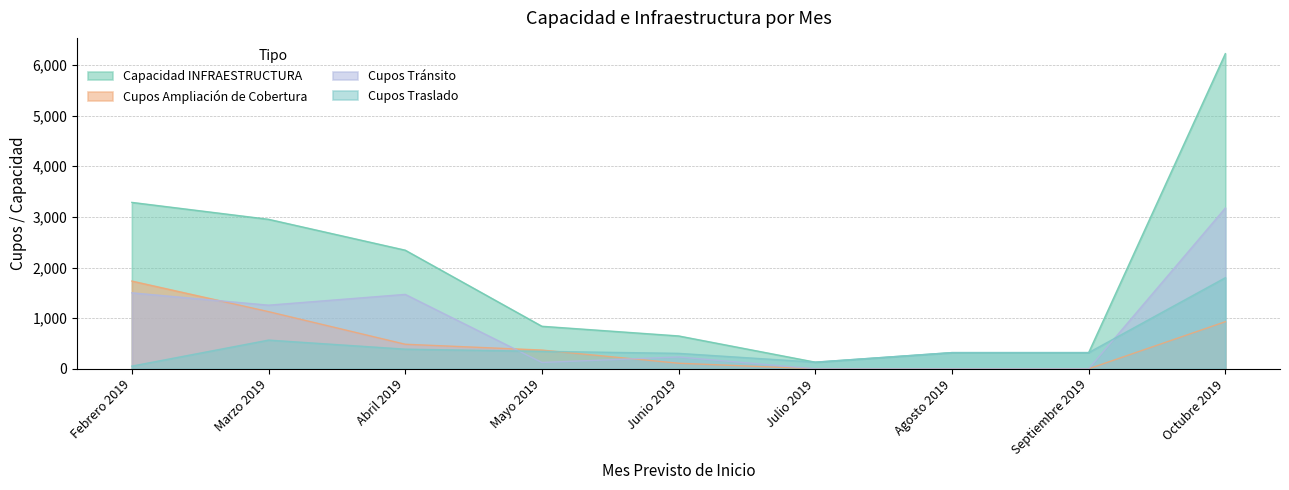

What are all the series names shown in the legend?

Capacidad INFRAESTRUCTURA, Cupos Ampliación de Cobertura, Cupos Tránsito, Cupos Traslado